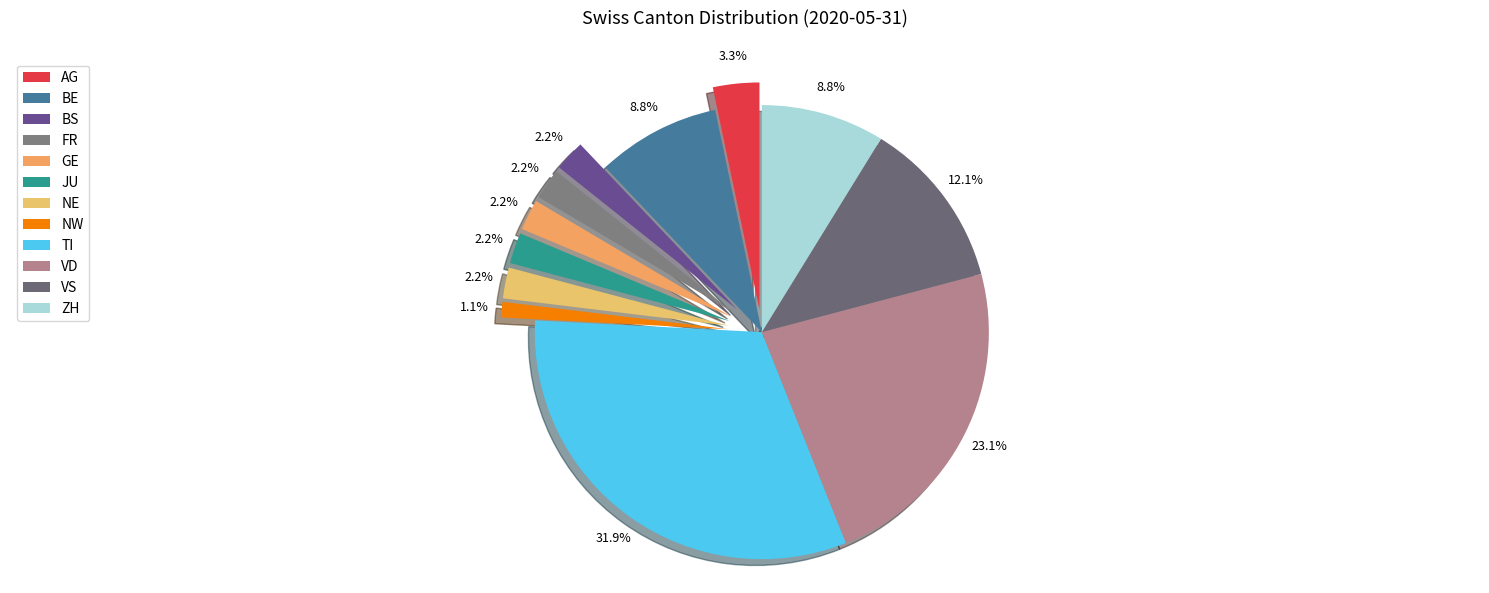

Does OW account for over 50% of the chart?

No